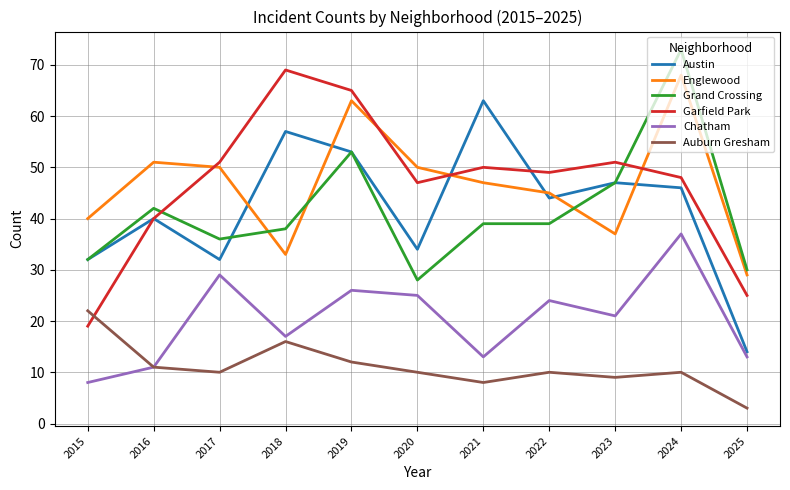

Reading left to right, extract all data points from this chart.

Austin: 32	40	32	57	53	34	63	44	47	46	14
Englewood: 40	51	50	33	63	50	47	45	37	68	29
Grand Crossing: 32	42	36	38	53	28	39	39	47	73	30
Garfield Park: 19	40	51	69	65	47	50	49	51	48	25
Chatham: 8	11	29	17	26	25	13	24	21	37	13
Auburn Gresham: 22	11	10	16	12	10	8	10	9	10	3